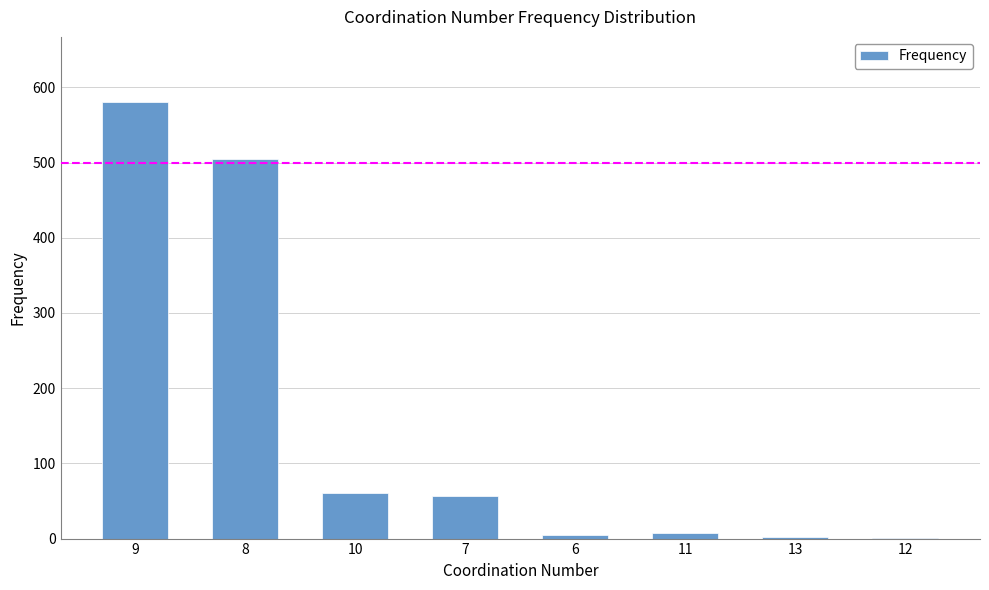

What is the maximum value shown in the chart?

580